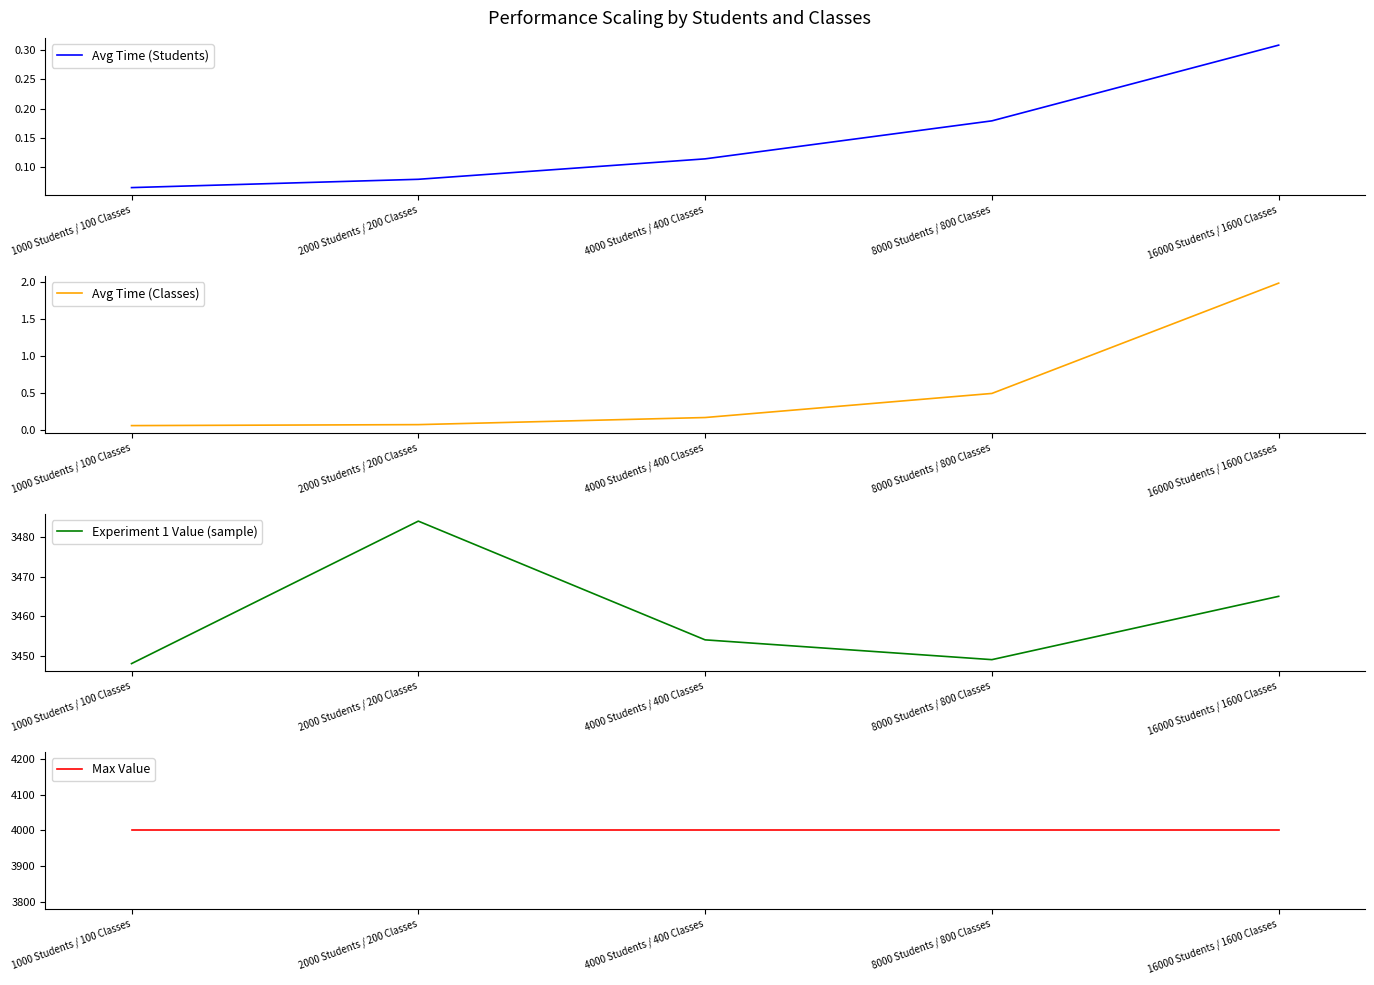

At which category is the sum across all series the highest?

2000 Students / 200 Classes